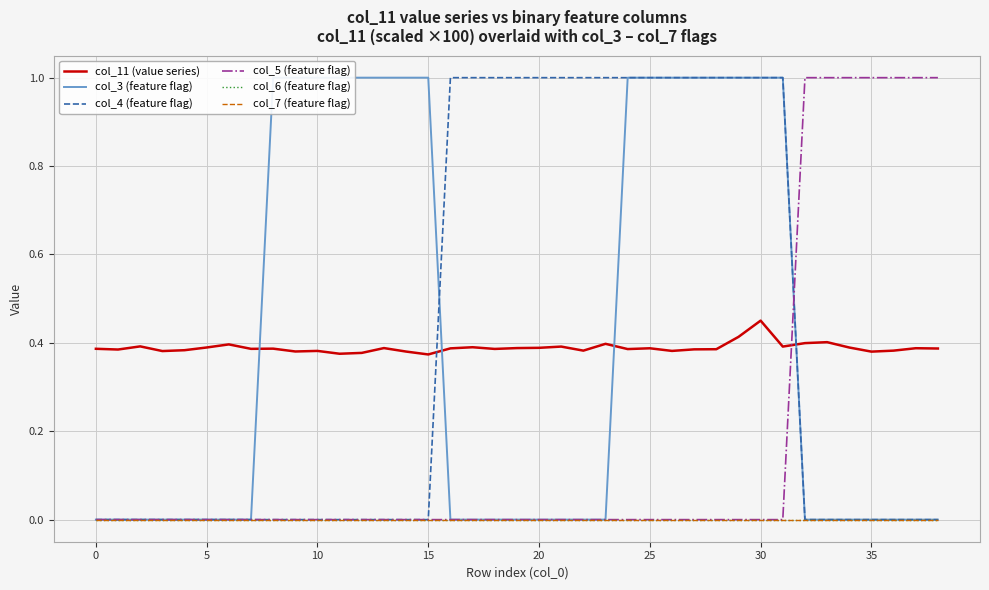

Reading left to right, transcribe all the data shown in this chart.

col_11 (value series): 0.4	0.4	0.4	0.4	0.4	0.4	0.4	0.4	0.4	0.4	0.4	0.4	0.4	0.4	0.4	0.4	0.4	0.4	0.4	0.4	0.4	0.4	0.4	0.4	0.4	0.4	0.4	0.4	0.4	0.4	0.5	0.4	0.4	0.4	0.4	0.4	0.4	0.4	0.4
col_3 (feature flag): 0.0	0.0	0.0	0.0	0.0	0.0	0.0	0.0	1.0	1.0	1.0	1.0	1.0	1.0	1.0	1.0	0.0	0.0	0.0	0.0	0.0	0.0	0.0	0.0	1.0	1.0	1.0	1.0	1.0	1.0	1.0	1.0	0.0	0.0	0.0	0.0	0.0	0.0	0.0
col_4 (feature flag): 0.0	0.0	0.0	0.0	0.0	0.0	0.0	0.0	0.0	0.0	0.0	0.0	0.0	0.0	0.0	0.0	1.0	1.0	1.0	1.0	1.0	1.0	1.0	1.0	1.0	1.0	1.0	1.0	1.0	1.0	1.0	1.0	0.0	0.0	0.0	0.0	0.0	0.0	0.0
col_5 (feature flag): 0.0	0.0	0.0	0.0	0.0	0.0	0.0	0.0	0.0	0.0	0.0	0.0	0.0	0.0	0.0	0.0	0.0	0.0	0.0	0.0	0.0	0.0	0.0	0.0	0.0	0.0	0.0	0.0	0.0	0.0	0.0	0.0	1.0	1.0	1.0	1.0	1.0	1.0	1.0
col_6 (feature flag): 0.0	0.0	0.0	0.0	0.0	0.0	0.0	0.0	0.0	0.0	0.0	0.0	0.0	0.0	0.0	0.0	0.0	0.0	0.0	0.0	0.0	0.0	0.0	0.0	0.0	0.0	0.0	0.0	0.0	0.0	0.0	0.0	0.0	0.0	0.0	0.0	0.0	0.0	0.0
col_7 (feature flag): 0.0	0.0	0.0	0.0	0.0	0.0	0.0	0.0	0.0	0.0	0.0	0.0	0.0	0.0	0.0	0.0	0.0	0.0	0.0	0.0	0.0	0.0	0.0	0.0	0.0	0.0	0.0	0.0	0.0	0.0	0.0	0.0	0.0	0.0	0.0	0.0	0.0	0.0	0.0